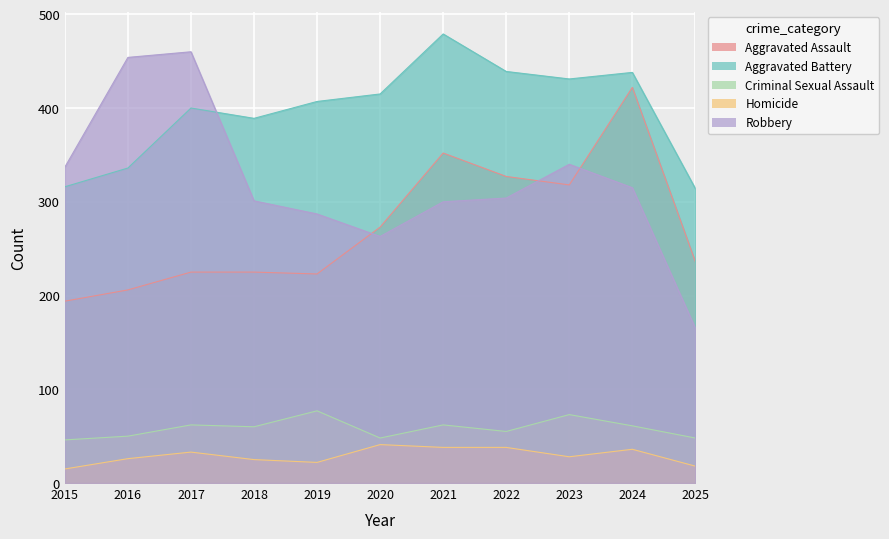

At which label is Criminal Sexual Assault closest to 61?

2024